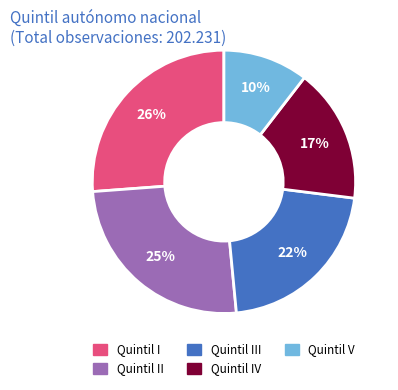

How many segments does this pie chart have?

5